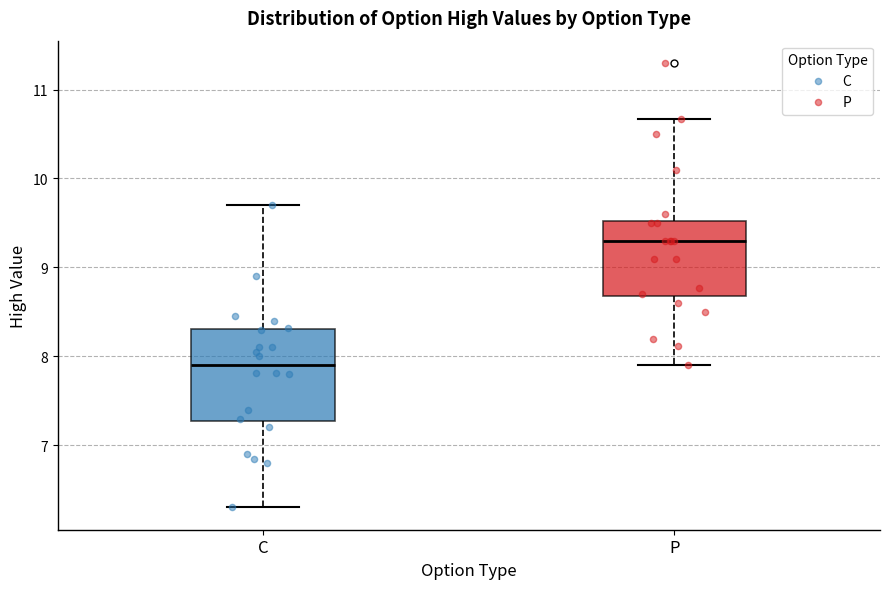

Reading left to right, read every box against the y-axis: the position of its median line, the range the box covers, and the ends of its whiskers. The values are not printed on the chart, so give them approximately, as read against the axis.

C: median 7.9, box 7.3 to 8.3, whiskers 6.3 to 9.7
P: median 9.3, box 8.7 to 9.5, whiskers 7.9 to 10.7